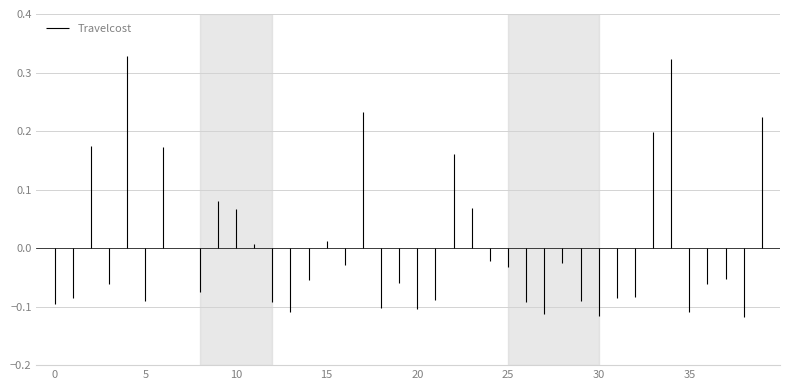

How many distinct data groups are displayed?

1